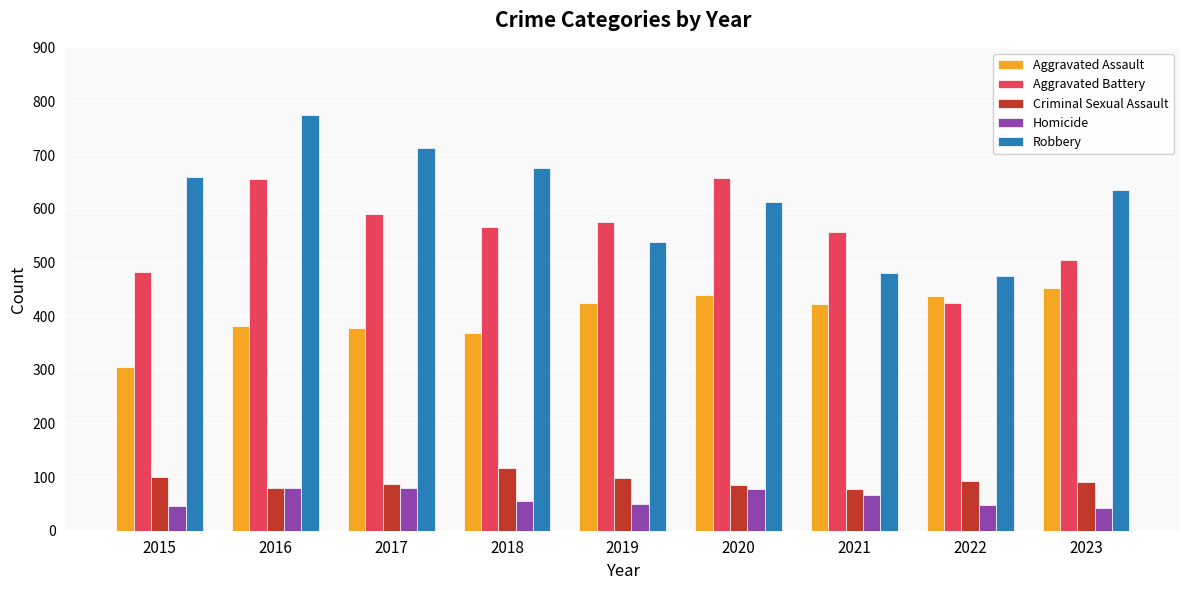

What are all the series names shown in the legend?

Aggravated Assault, Aggravated Battery, Criminal Sexual Assault, Homicide, Robbery